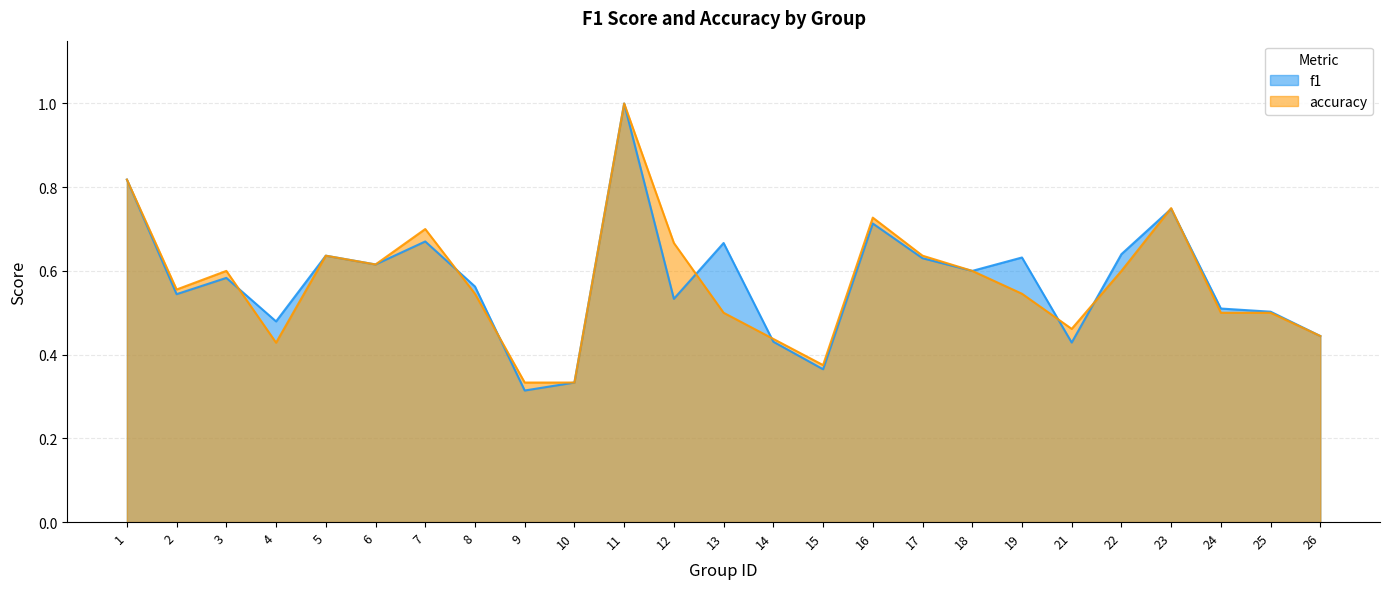

What is the value of the accuracy point at the 2nd from the left?

0.6